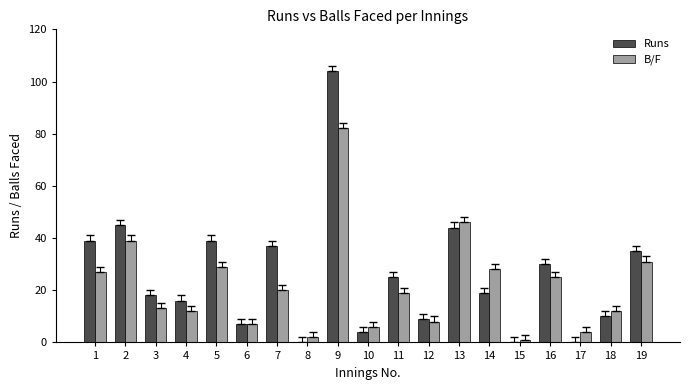

Which series has the widest spread of values?

Runs